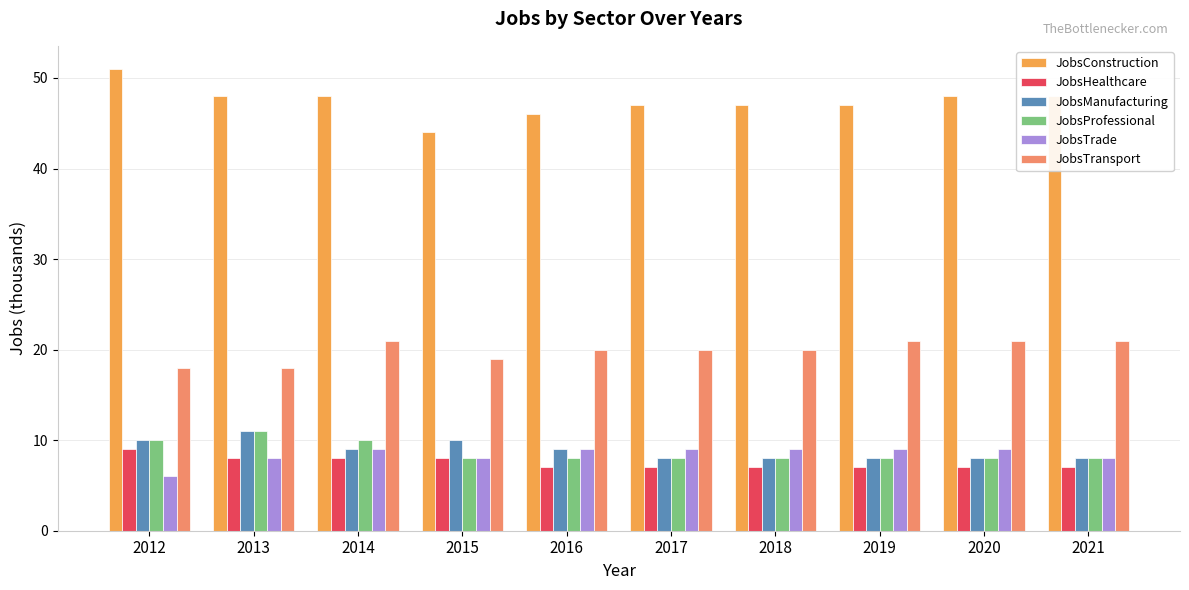

Is it true that JobsHealthcare equals 13 at 2013?

False